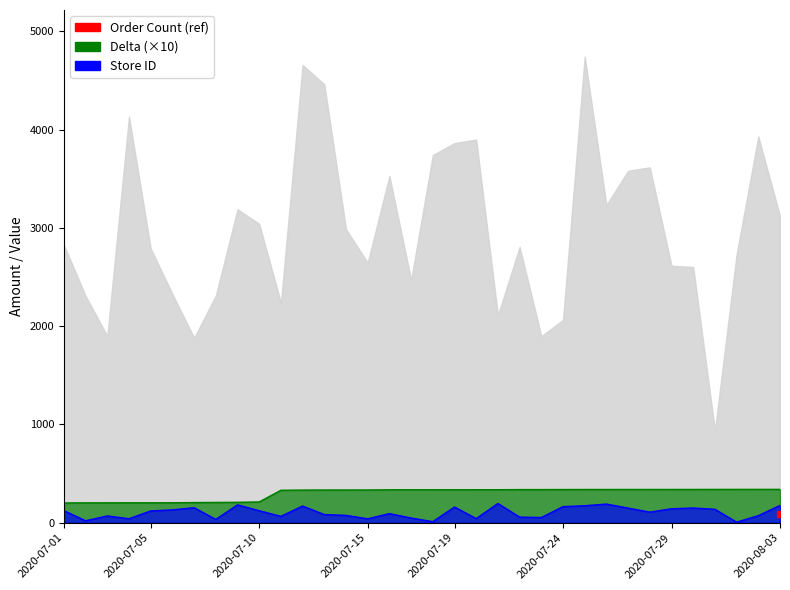

True or false: Delta and Store ID cross at least once.

False